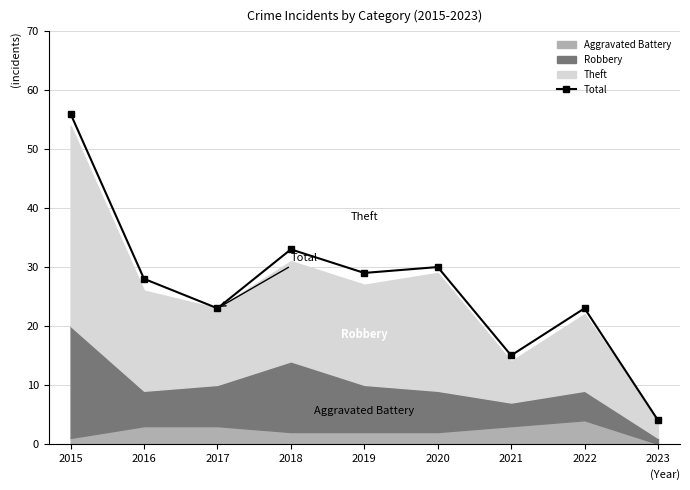

What is the maximum value shown in the chart?

56